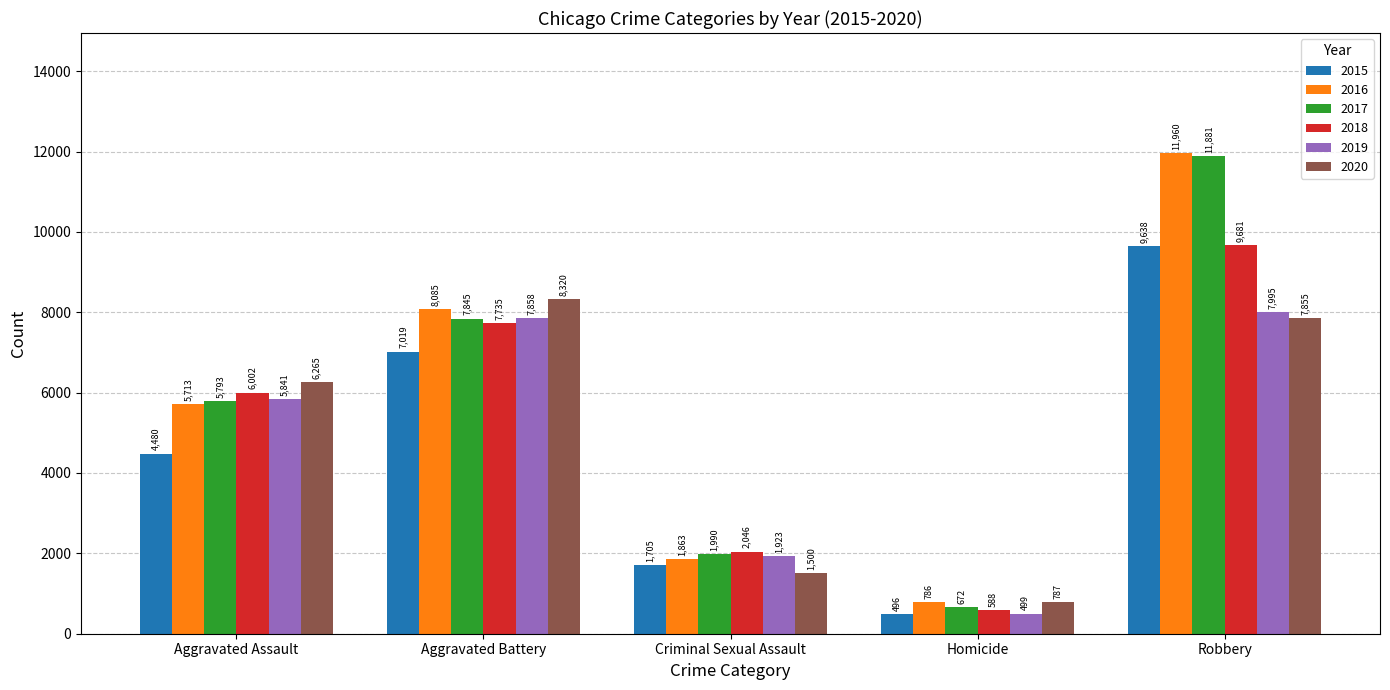

What position from the right is Aggravated Assault?

5